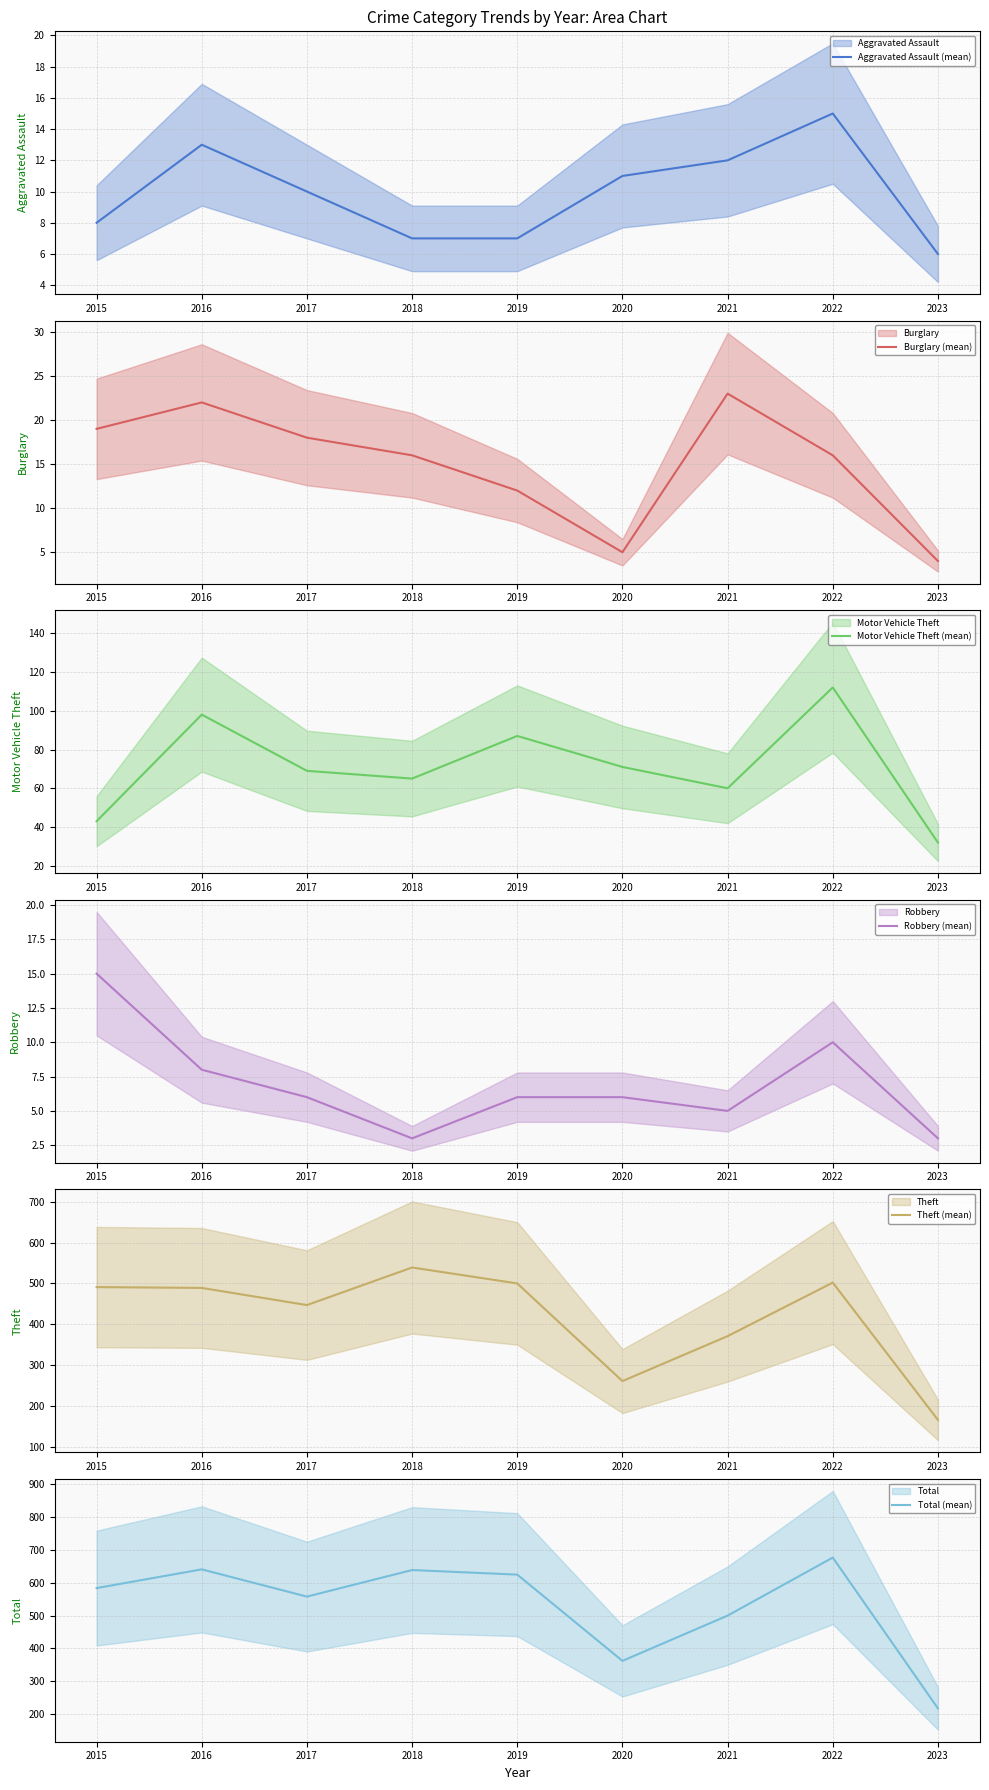

Reading left to right, list all the values displayed in this chart.

Aggravated Assault (mean): 8	13	10	7	7	11	12	15	6
Burglary (mean): 19	22	18	16	12	5	23	16	4
Motor Vehicle Theft (mean): 43	98	69	65	87	71	60	112	32
Robbery (mean): 15	8	6	3	6	6	5	10	3
Theft (mean): 491	489	447	539	500	261	371	502	166
Total (mean): 584	641	558	639	625	362	500	677	217